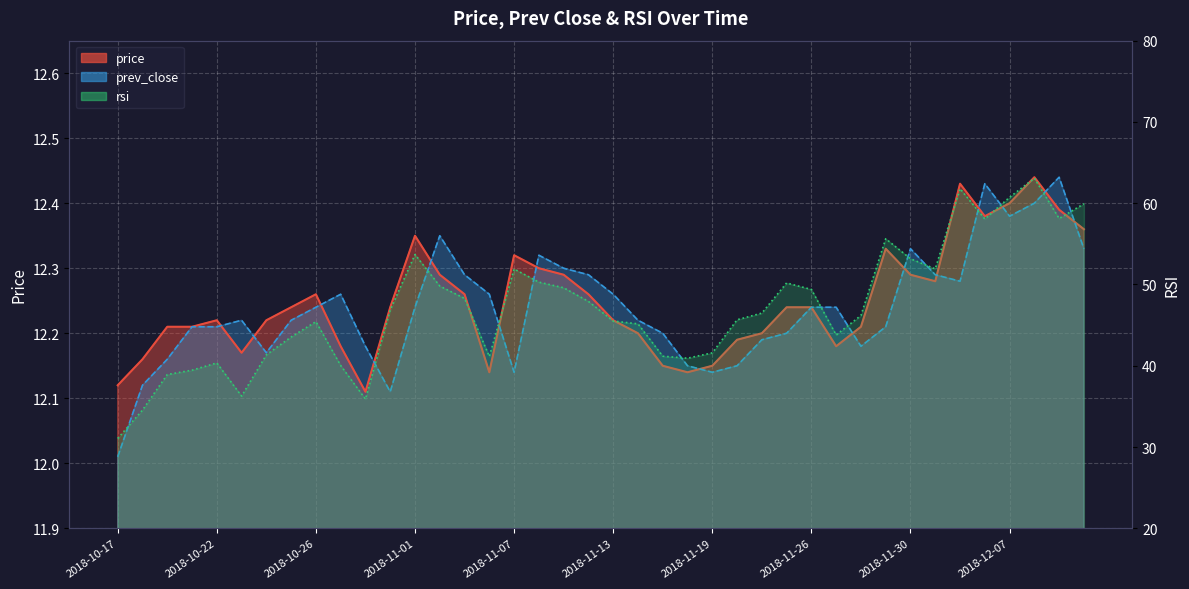

How many interior local valleys does the prev_close series have?

7